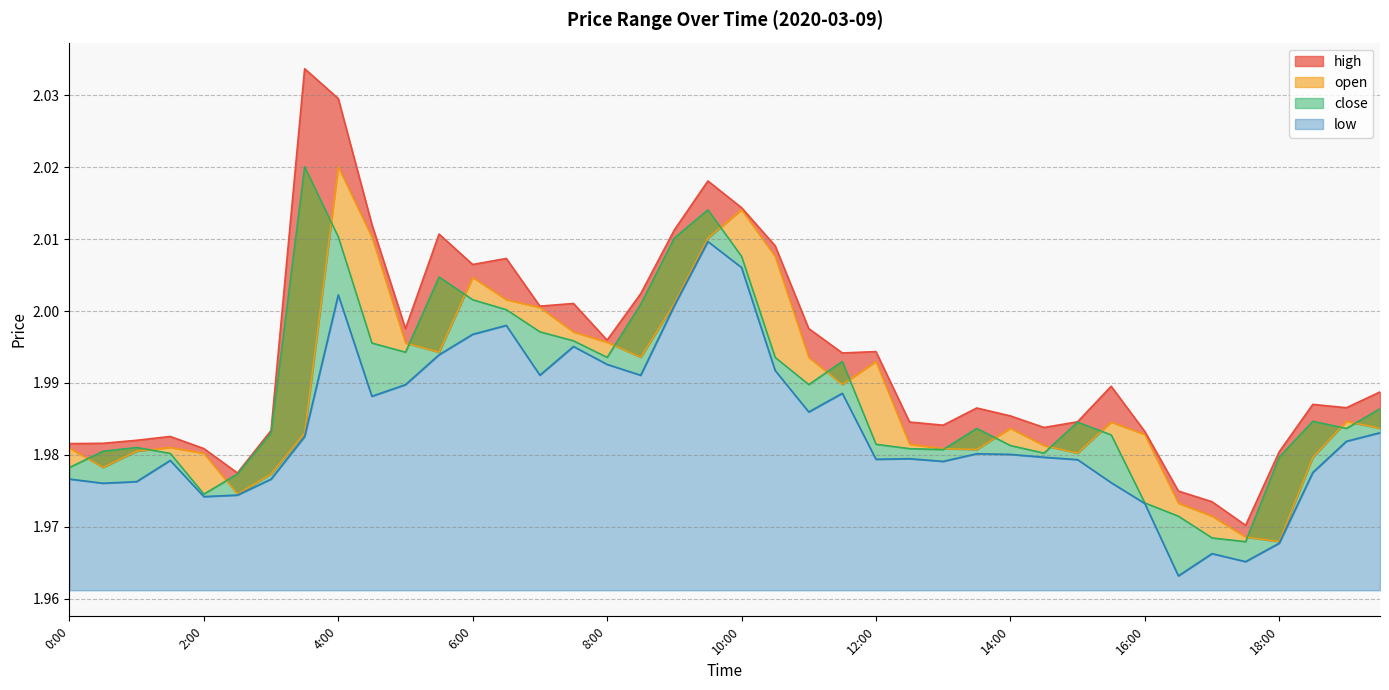

In close, how many points are higher than both neighbors (excluding endpoints)?

8